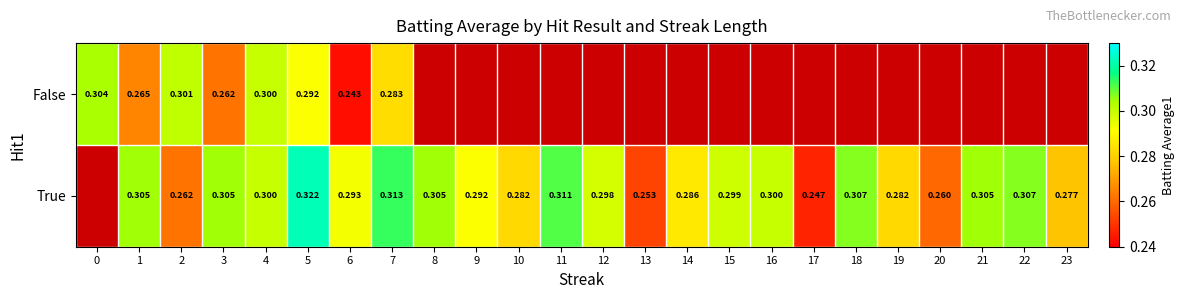

At which category does the chart reach its peak across all series?

5